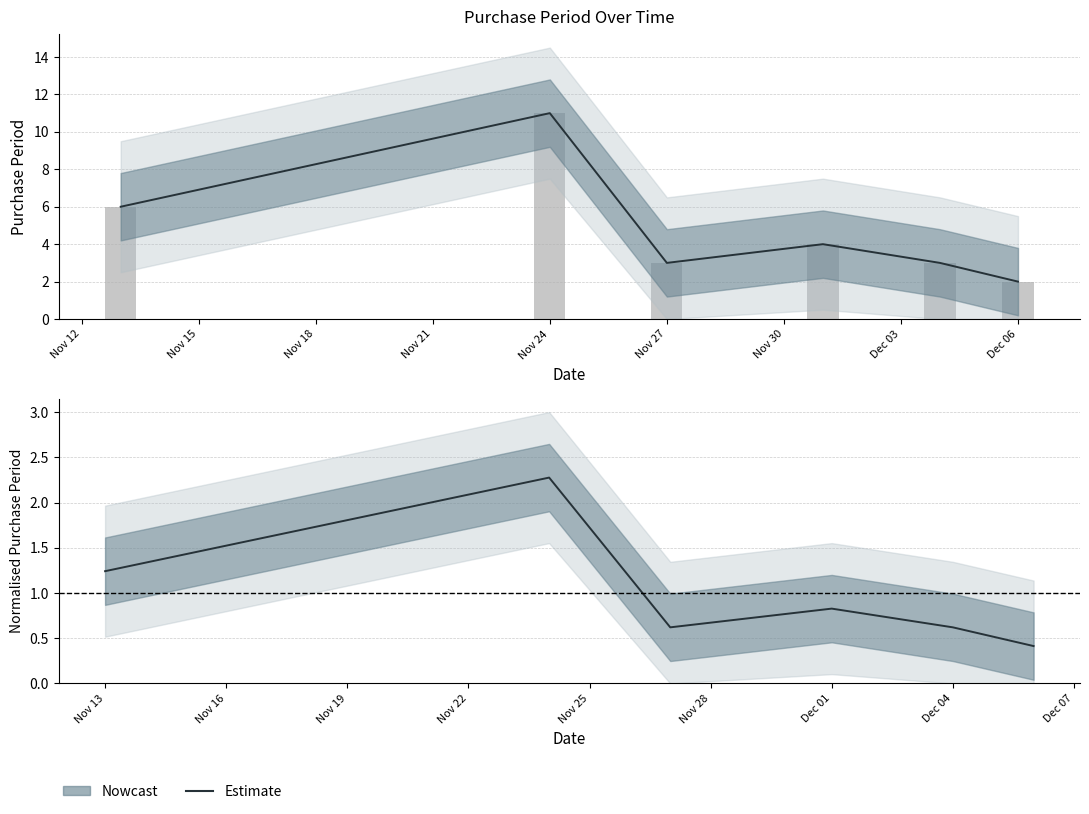

What is the difference between the values at 2017-12-04 and 2017-11-13?

3